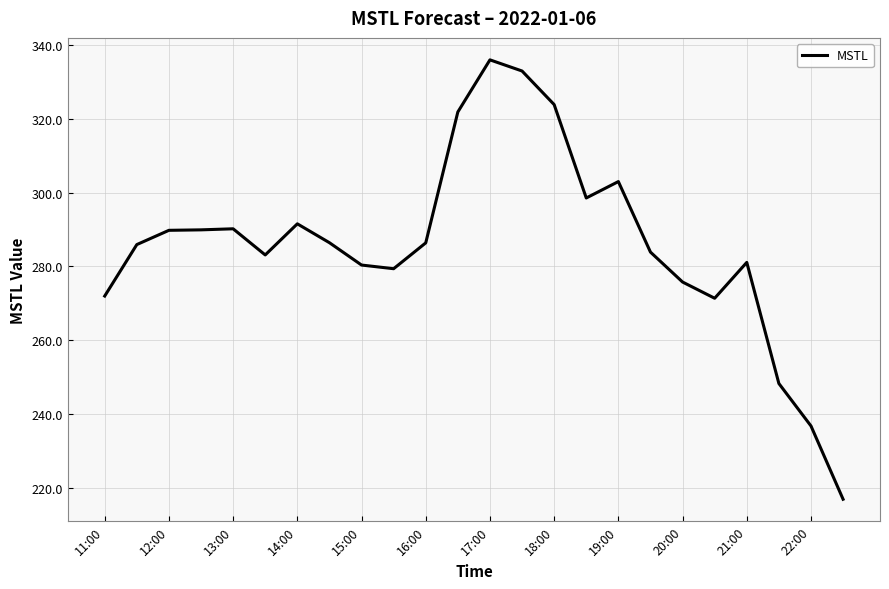

What is the average value?

286.1